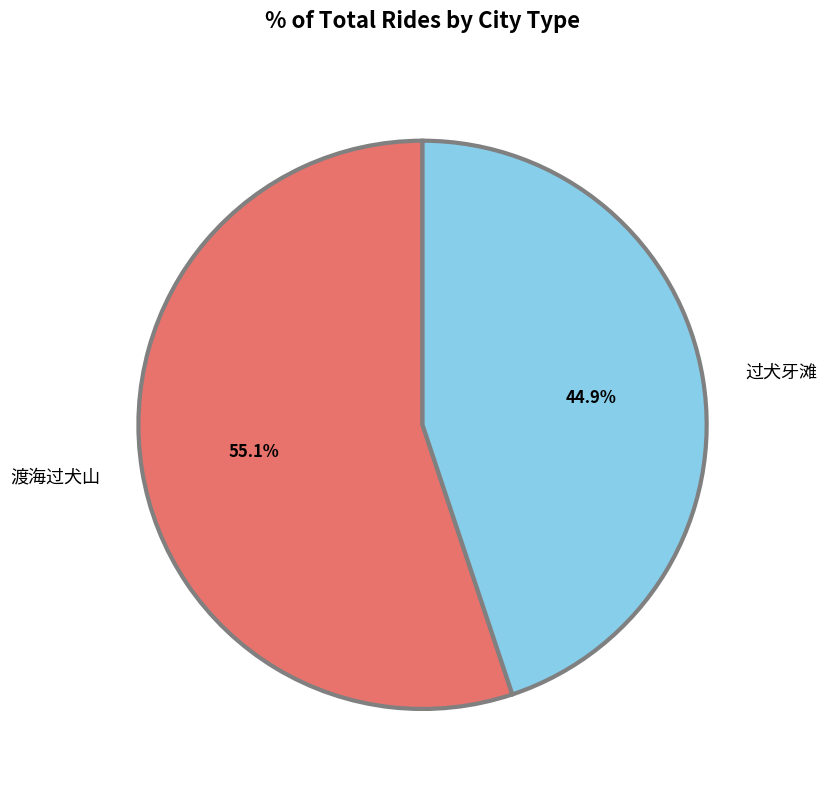

The 过犬牙滩 slice represents 45% of the pie. True or false?

True